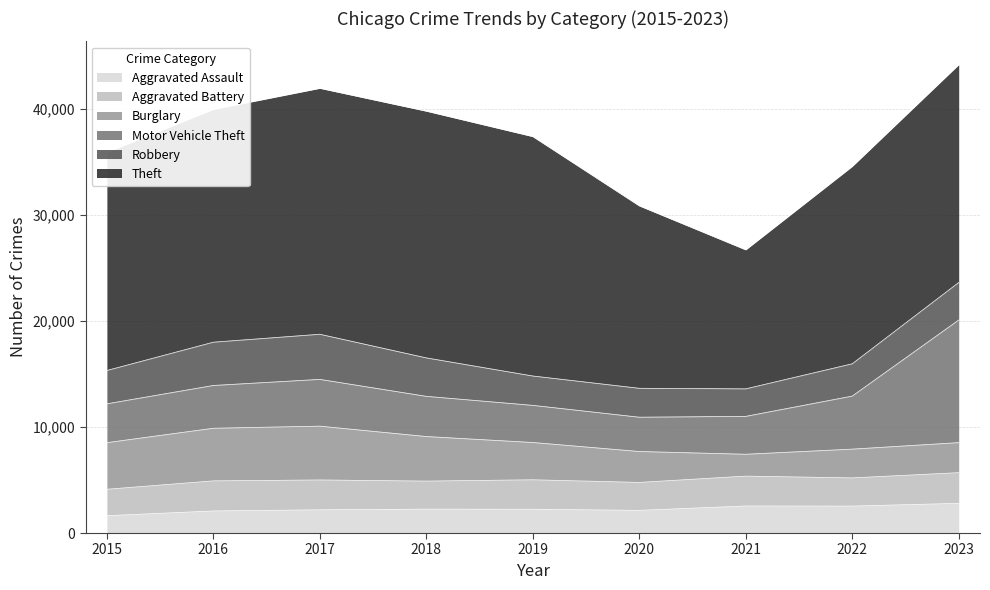

What is the sum of all Robbery values?

29786